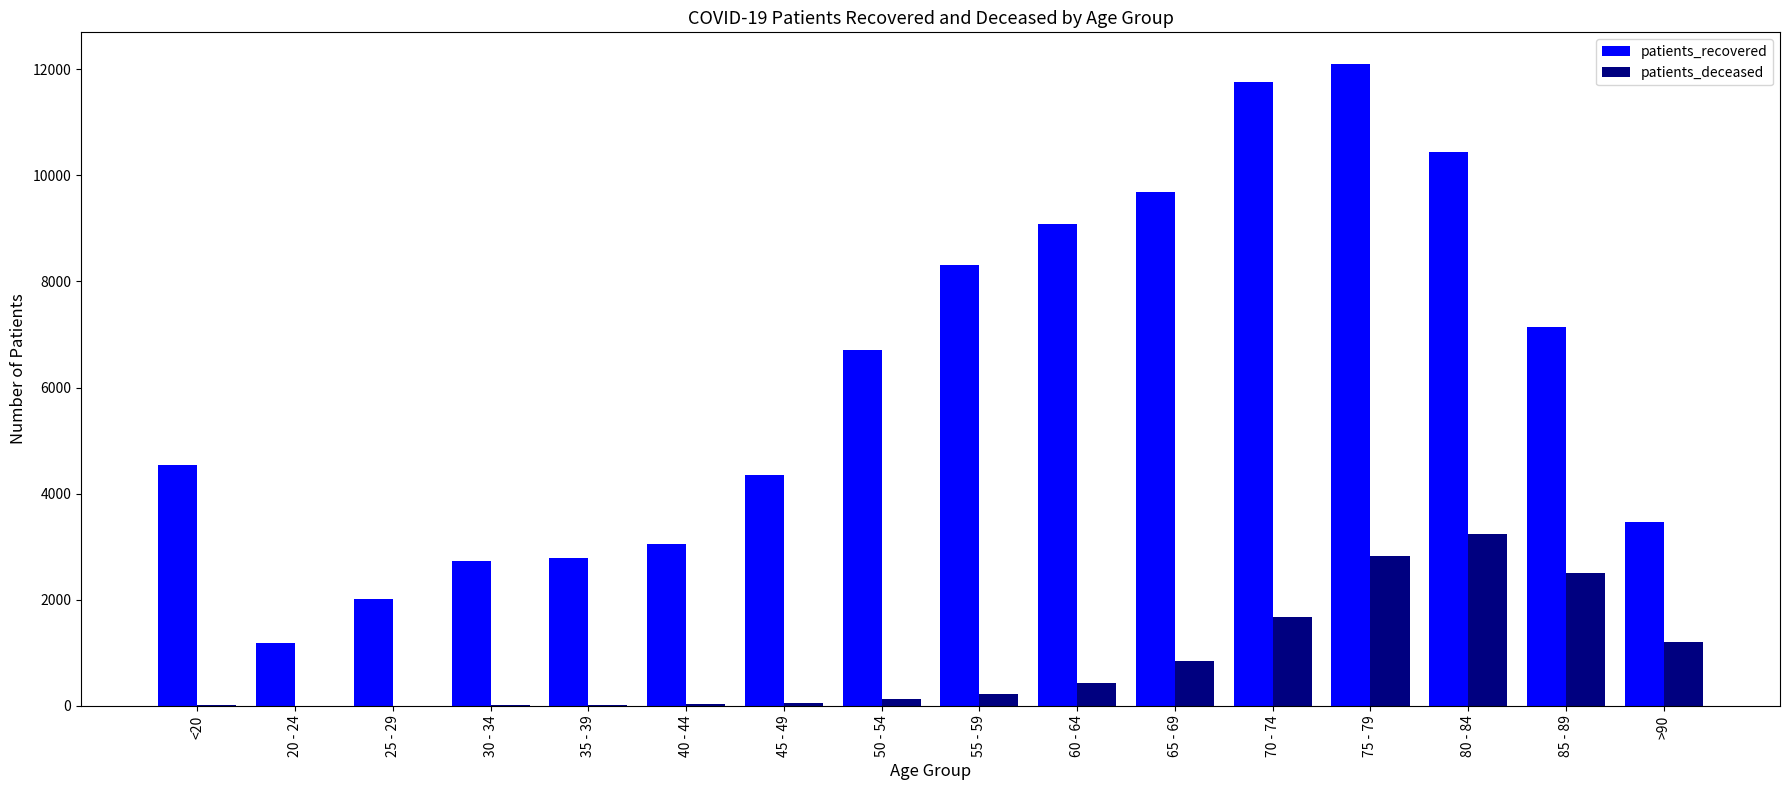

True or false: patients_recovered has a value of 3712 at 30 - 34.

False